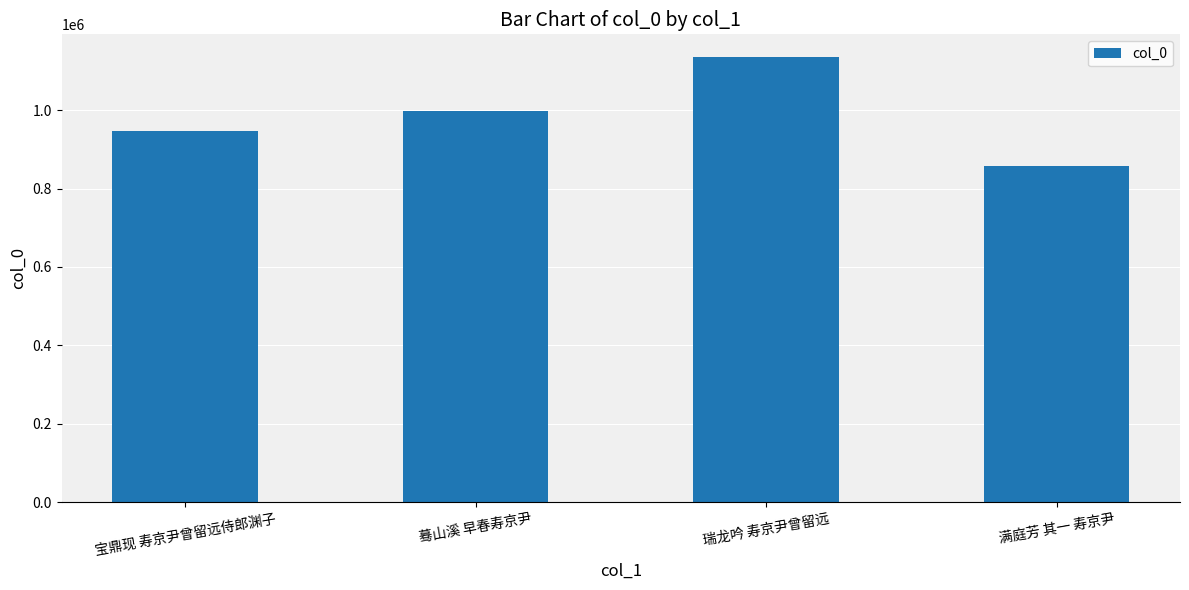

What is the sum of the values at 满庭芳 其一 寿京尹 and 瑞龙吟 寿京尹曾留远?

1993481